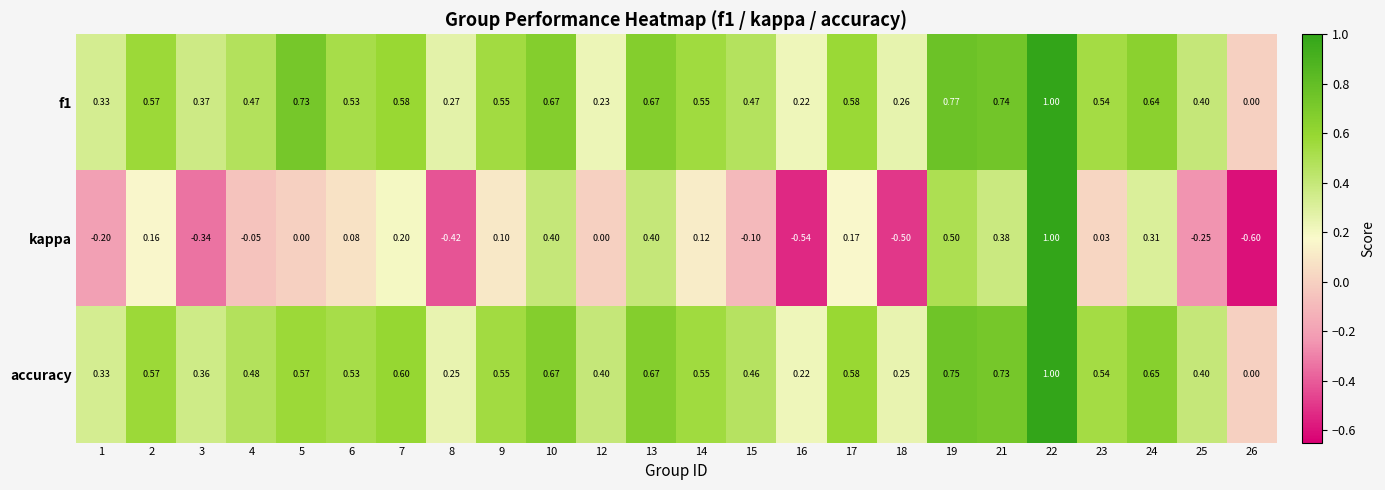

Is the value of kappa at 23 greater than the value of f1 at 25?

No